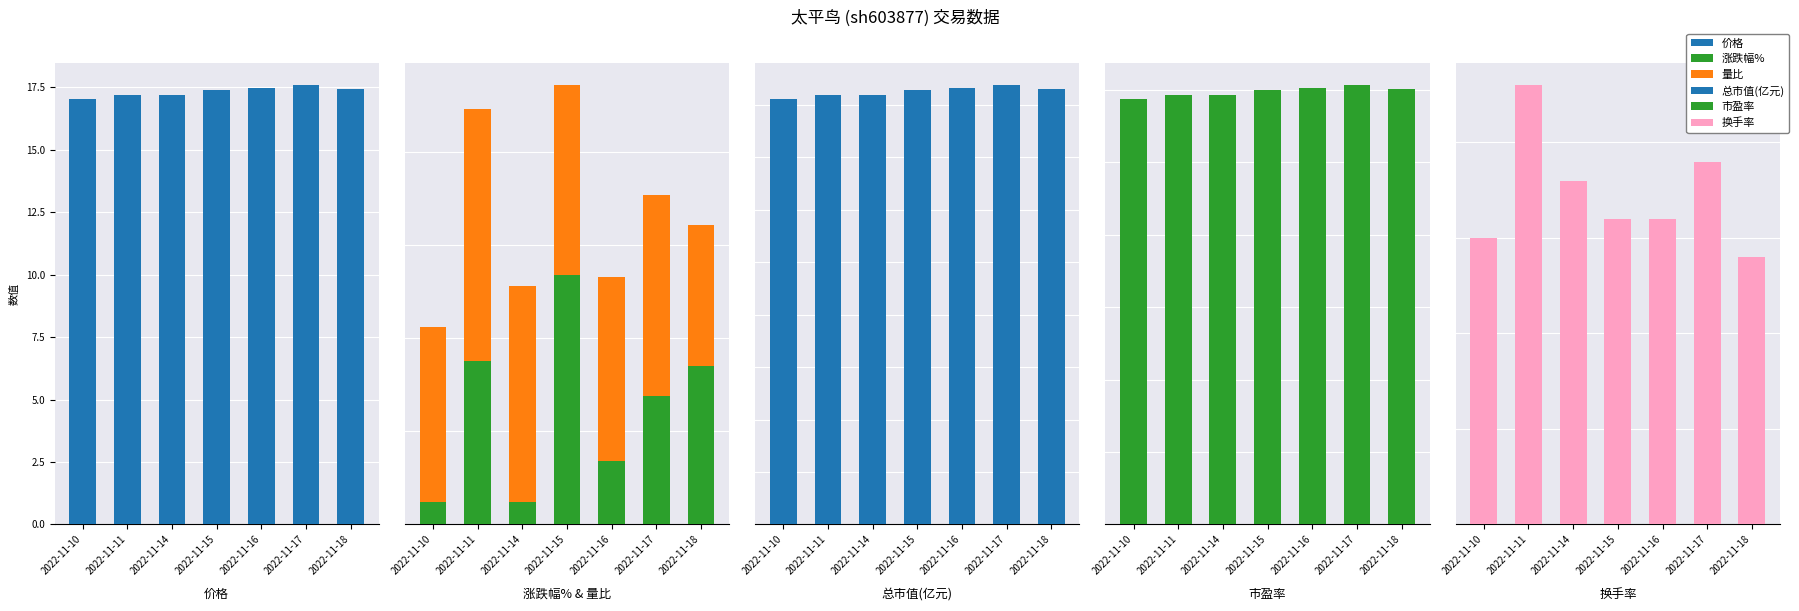

Which series has the largest range (max minus min)?

总市值(亿元)